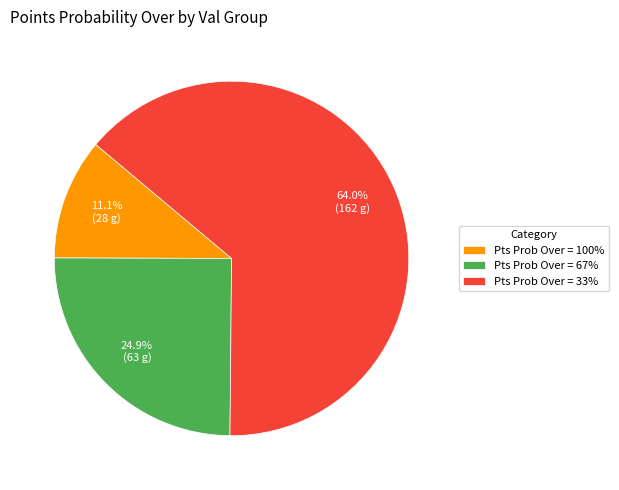

What is the ratio of the value at Pts Prob Over = 67% to the value at Pts Prob Over = 33%?

0.4